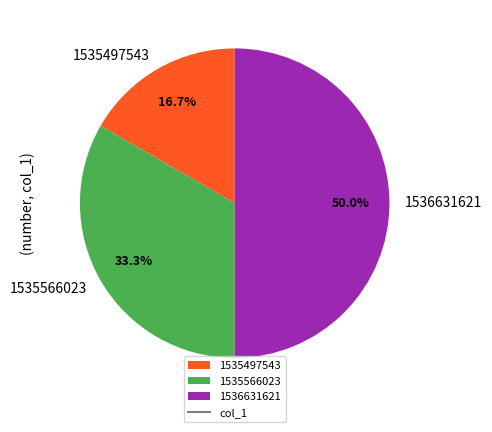

What is the total percentage of 1535566023 and 1536631621?

83.3%